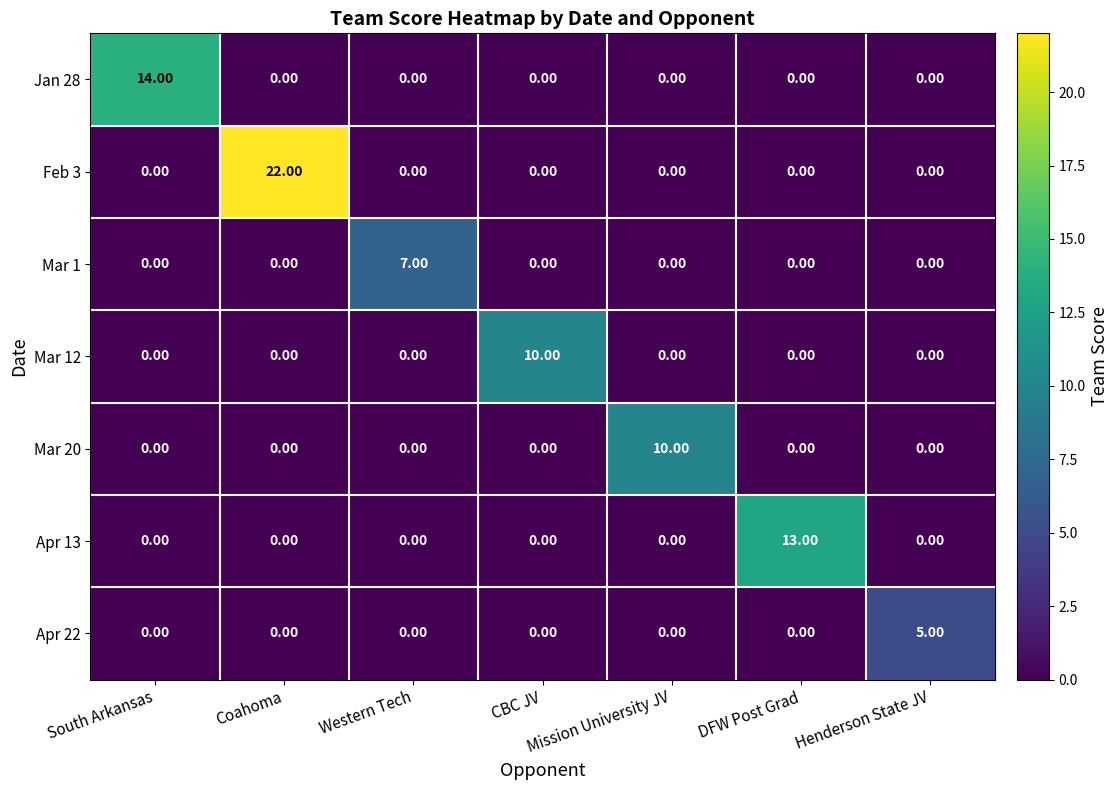

What is the spread (max minus min) of values at Mission University JV?

10